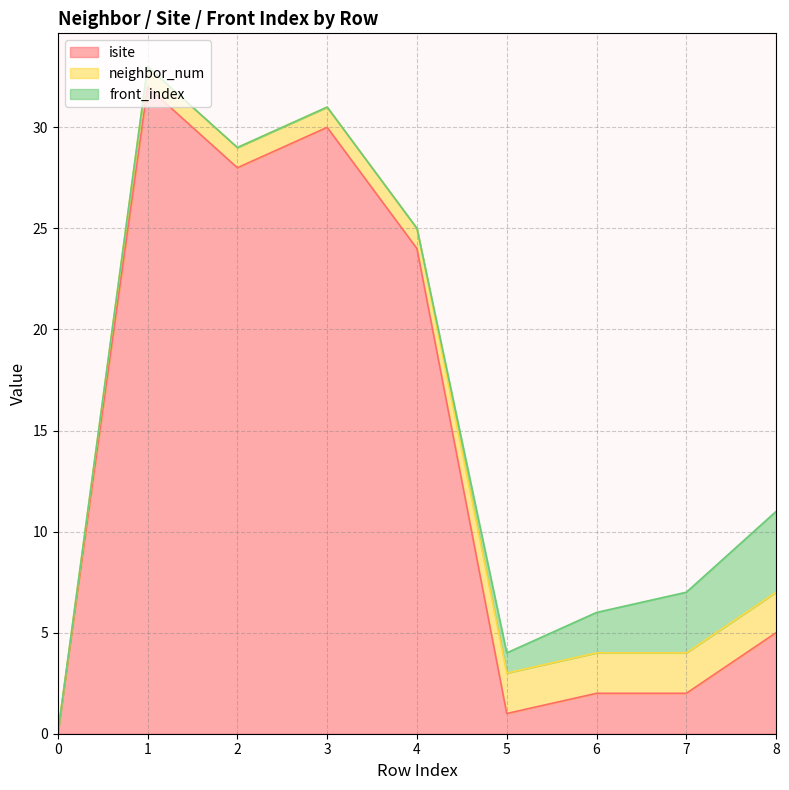

At which category is the sum across all series the highest?

1